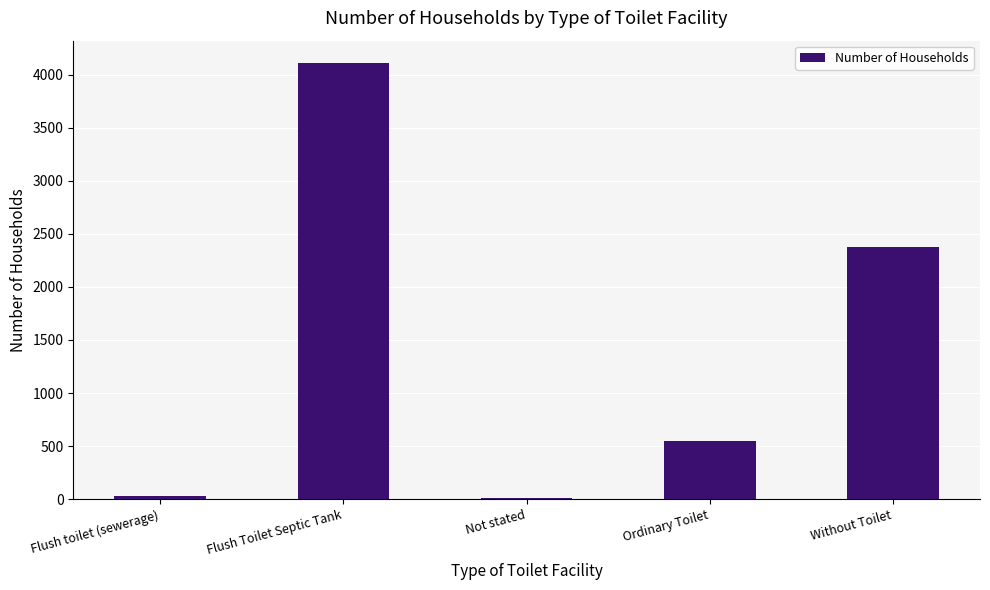

True or false: the data shows 908 at Ordinary Toilet.

False